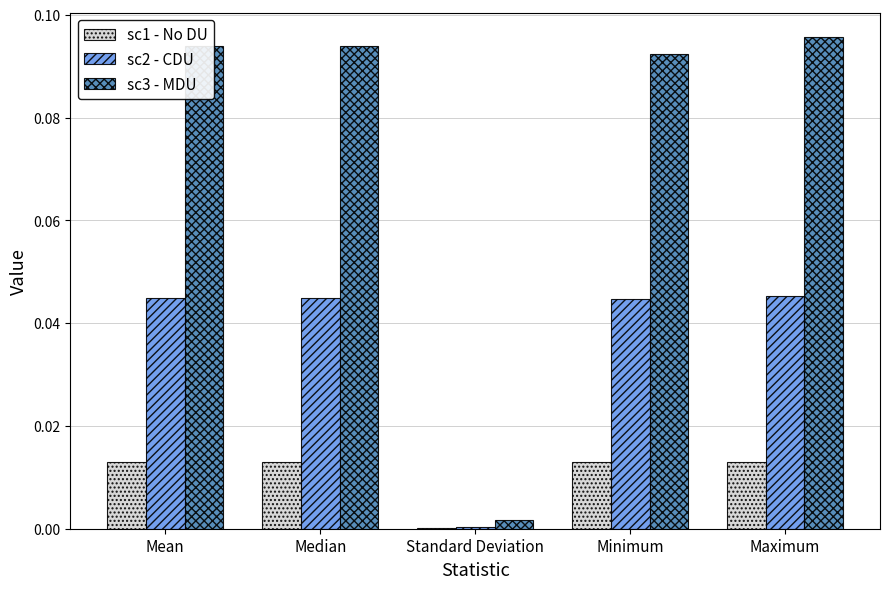

Is the value of sc2 - CDU at Maximum greater than the value of sc3 - MDU at Standard Deviation?

Yes